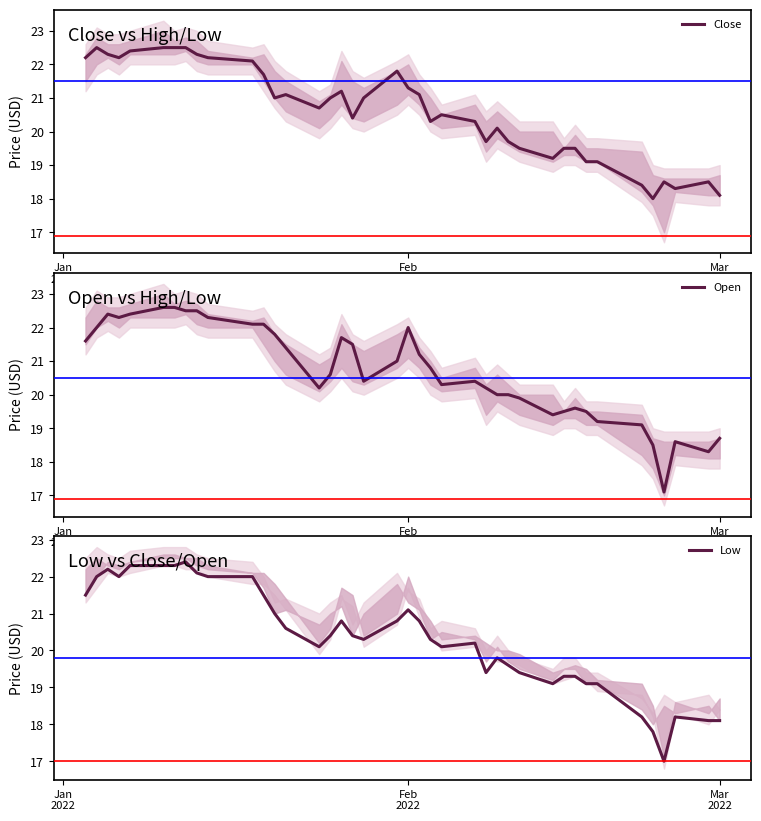

Reading left to right, extract all data points from this chart.

Close: 22.2	22.5	22.3	22.2	22.4	22.5	22.5	22.5	22.3	22.2	22.1	21.7	21.0	21.1	20.7	21.0	21.2	20.4	21.0	21.8	21.3	21.1	20.3	20.5	20.3	19.7	20.1	19.7	19.5	19.2	19.5	19.5	19.1	19.1	18.4	18.0	18.5	18.3	18.5	18.1
Open: 21.6	22.0	22.4	22.3	22.4	22.6	22.6	22.5	22.5	22.3	22.1	22.1	21.8	21.4	20.2	20.6	21.7	21.5	20.4	21.0	22.0	21.2	20.8	20.3	20.4	20.2	20.0	20.0	19.9	19.4	19.5	19.6	19.5	19.2	19.1	18.5	17.1	18.6	18.3	18.7
Low: 21.5	22.0	22.2	22.0	22.3	22.3	22.3	22.4	22.1	22.0	22.0	21.5	21.0	20.6	20.1	20.4	20.8	20.4	20.3	20.8	21.1	20.8	20.3	20.1	20.2	19.4	19.8	19.6	19.4	19.1	19.3	19.3	19.1	19.1	18.2	17.8	17.0	18.2	18.1	18.1